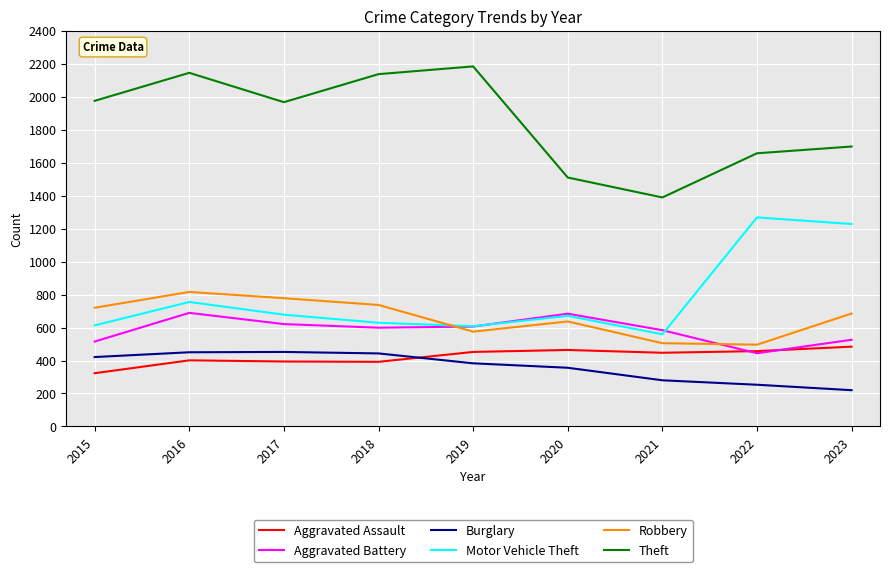

At which label does Burglary reach its minimum?

2023